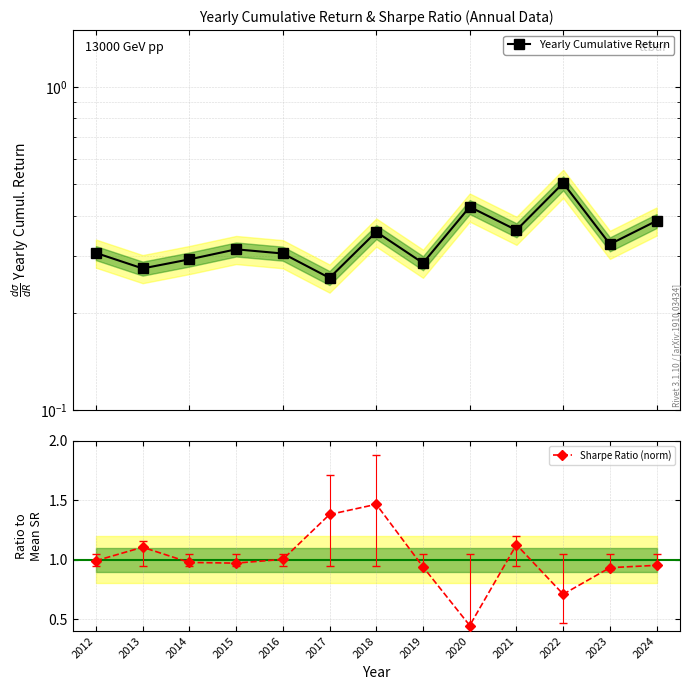

At which category is the sum across all series the highest?

2018